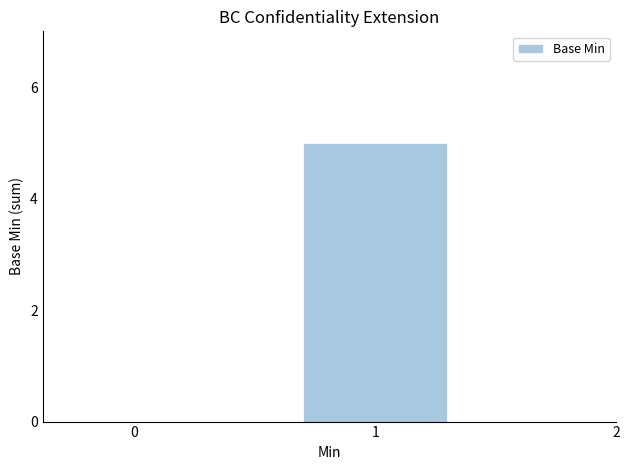

True or false: the data shows 2 at 1.

False